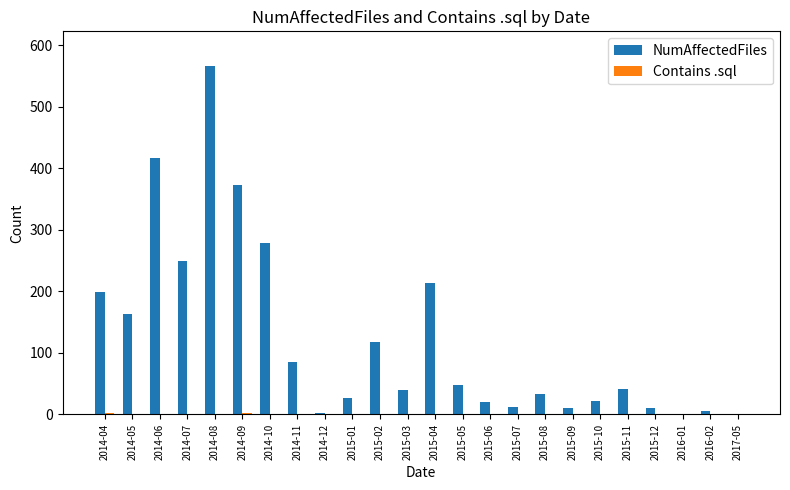

What is the total value across all series at 2015-06?

21